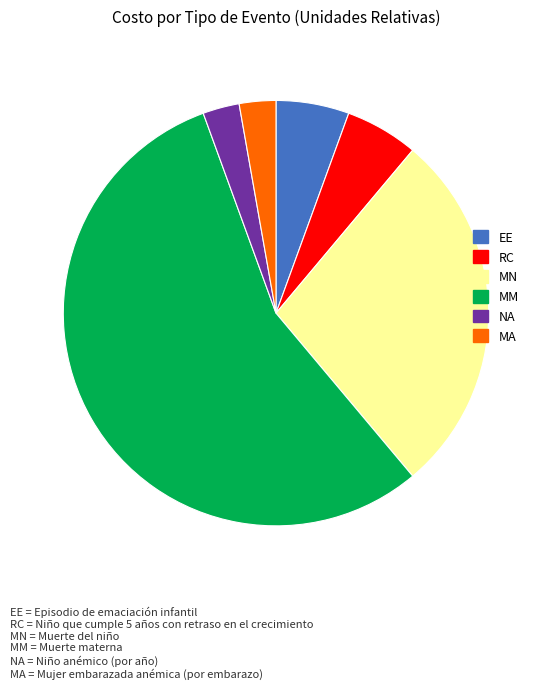

How many segments does this pie chart have?

6